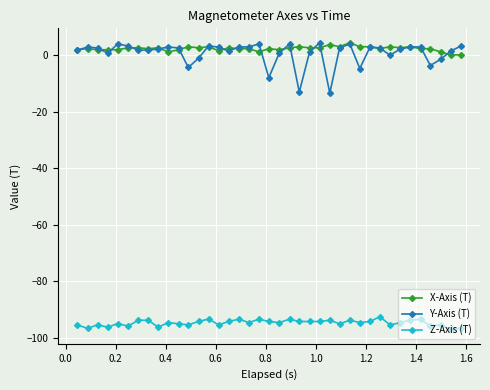

What is the value of the Z-Axis (T) point at the 10th from the left?

-94.5